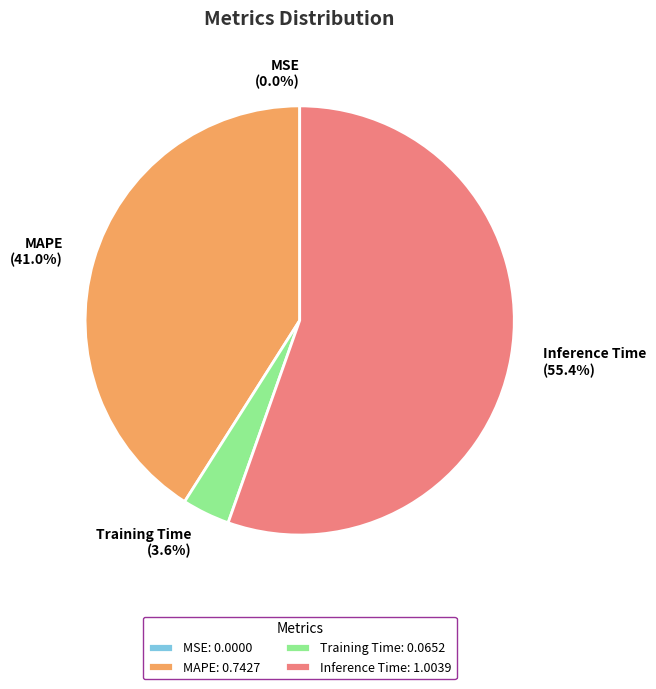

What percentage is NOT represented by SMAPE?

100.0%